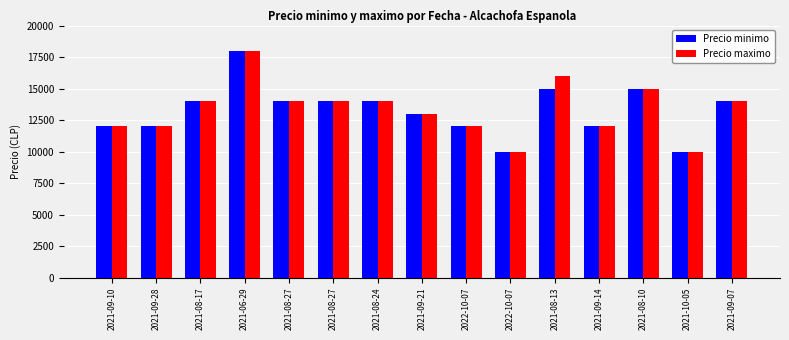

At how many categories does at least one series exceed 15074?

2